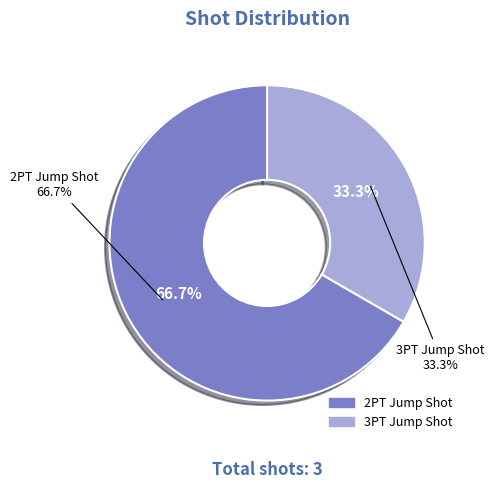

To the nearest percent, what portion does 2PT Jump Shot represent?

67%